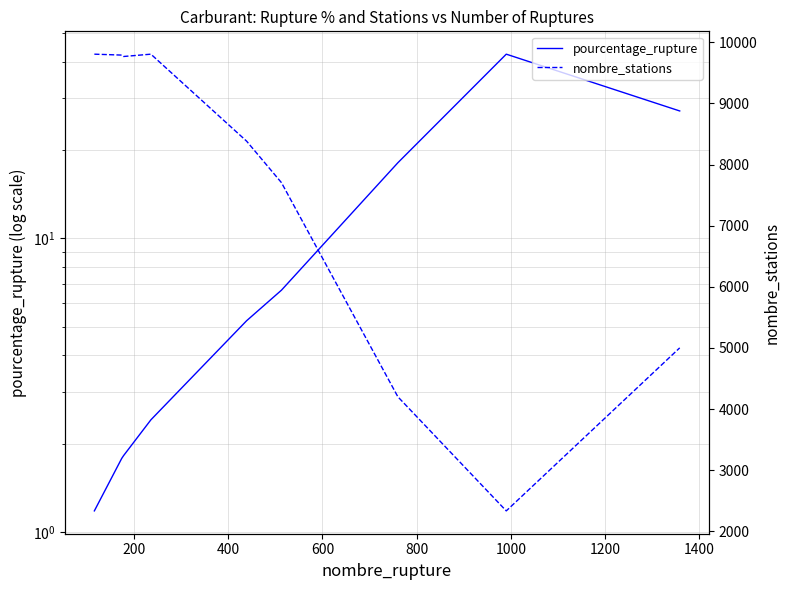

Reading left to right, transcribe all the data shown in this chart.

pourcentage_rupture: 1.2	1.8	1.8	2.4	5.2	6.7	18.1	42.4	27.1
nombre_stations: 9805.0	9790.0	9767.0	9805.0	8383.0	7704.0	4202.0	2336.0	5002.0